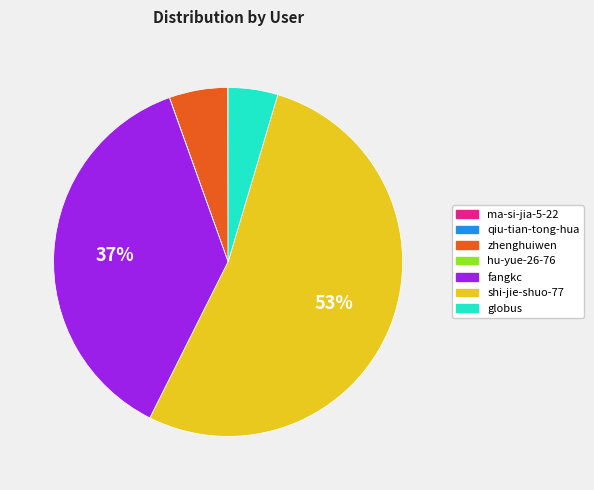

True or false: shi-jie-shuo-77 accounts for 53% of the total.

True